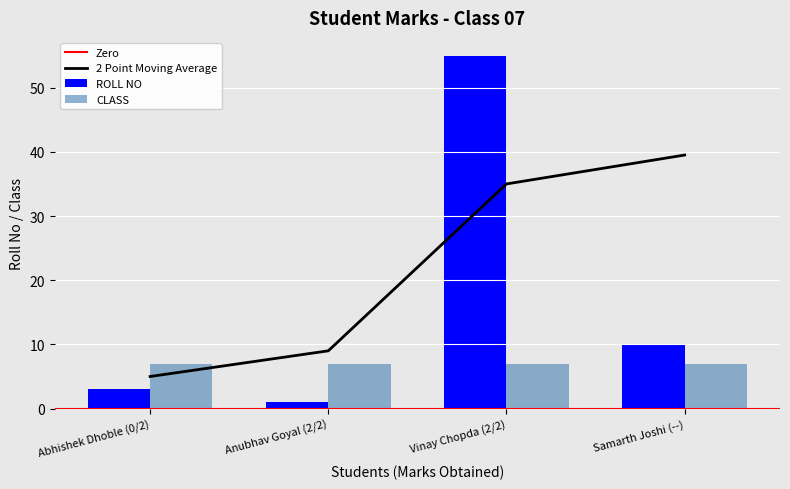

True or false: the data shows 55 at Vinay Chopda (2/2).

True